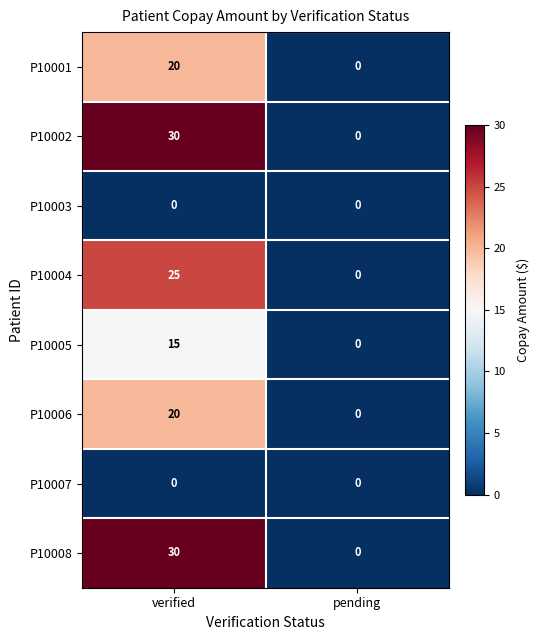

Reading right to left, what are all the values shown in this chart?

P10001: 0	20
P10002: 0	30
P10003: 0	0
P10004: 0	25
P10005: 0	15
P10006: 0	20
P10007: 0	0
P10008: 0	30